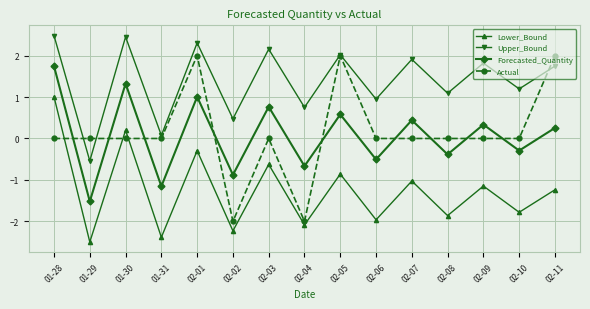

What is the total value across all series at 01-30?

4.0